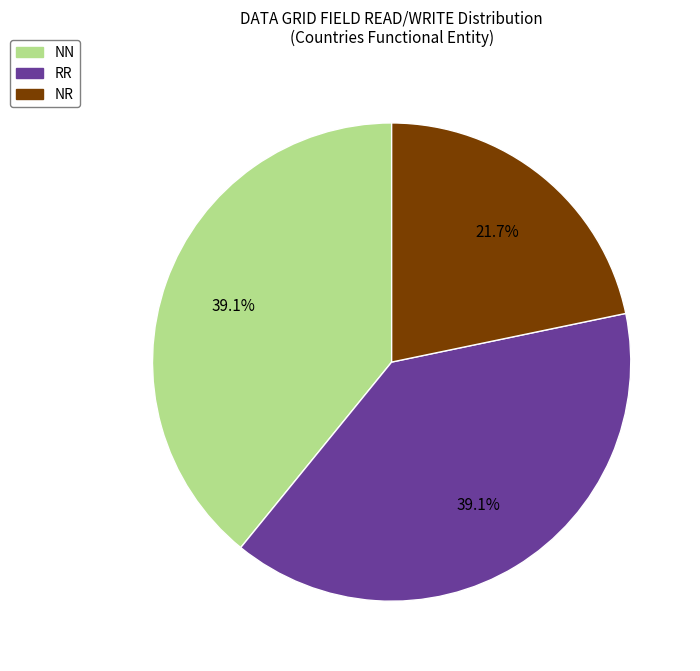

Does any single category account for the majority?

No